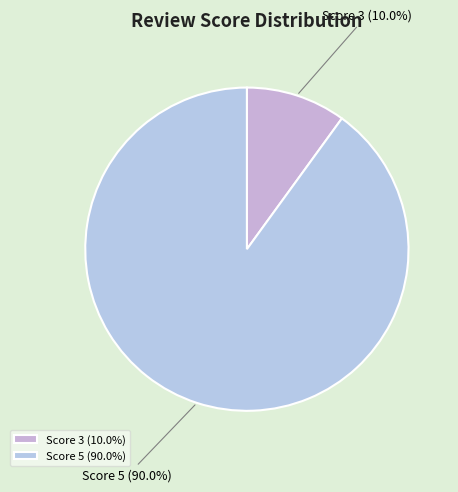

To the nearest percent, what is the combined percentage of Score 5 and Score 3?

100%